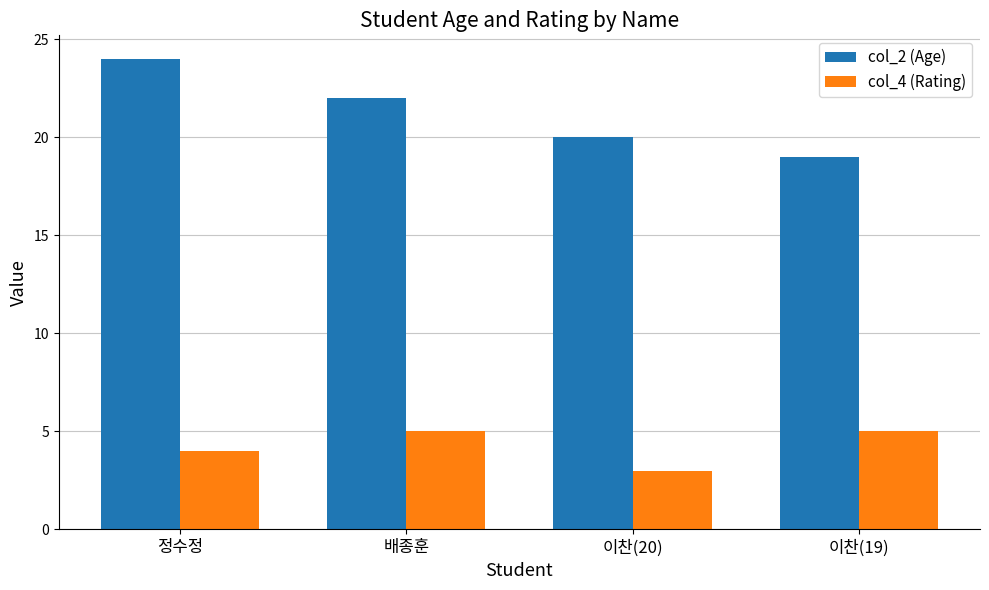

At which category is the sum across all series the highest?

정수정